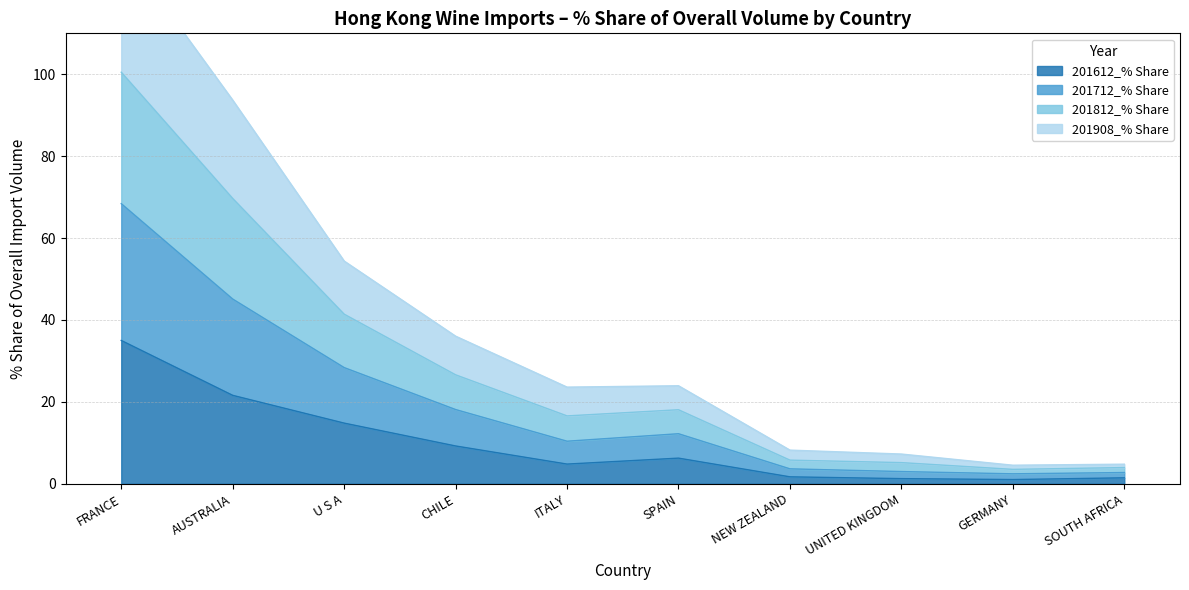

What is the difference between the maximum and minimum values in the 201612_% Share series?

34.0